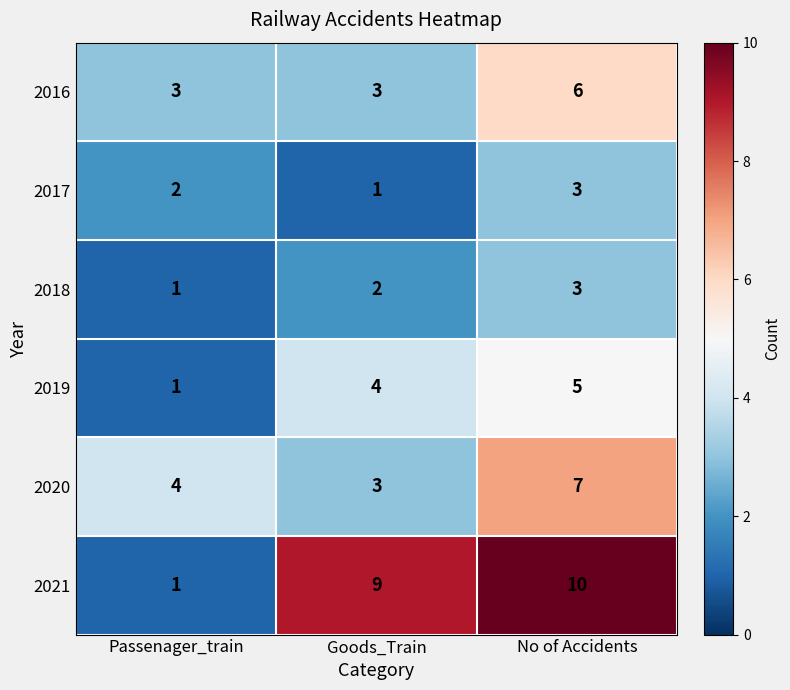

Which category has the lowest value in the 2021 series?

Passenager_train